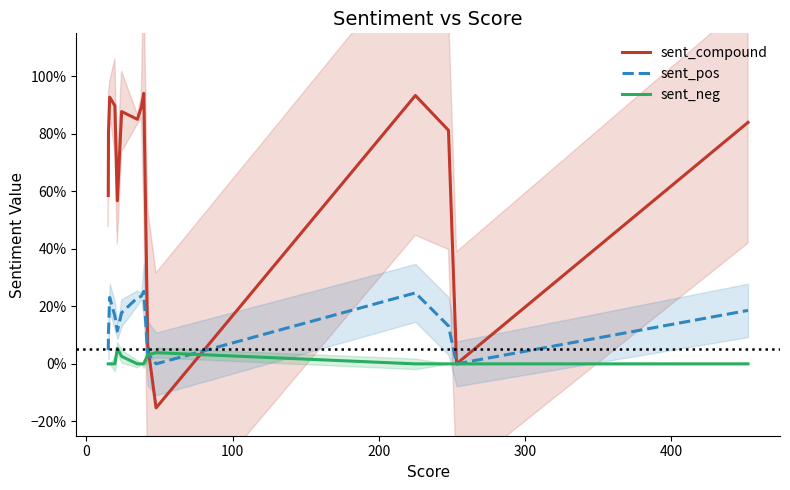

What is the difference between the maximum and minimum values in the sent_neg series?

0.1